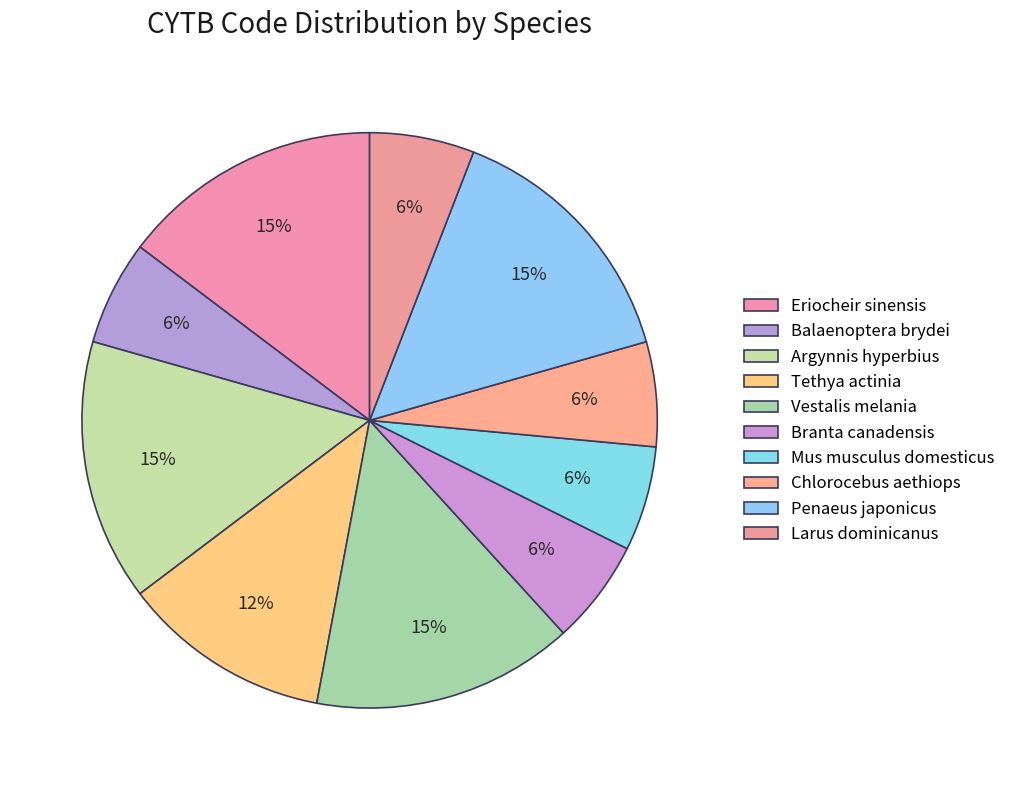

Between Penaeus japonicus and Tethya actinia, which is larger?

Penaeus japonicus